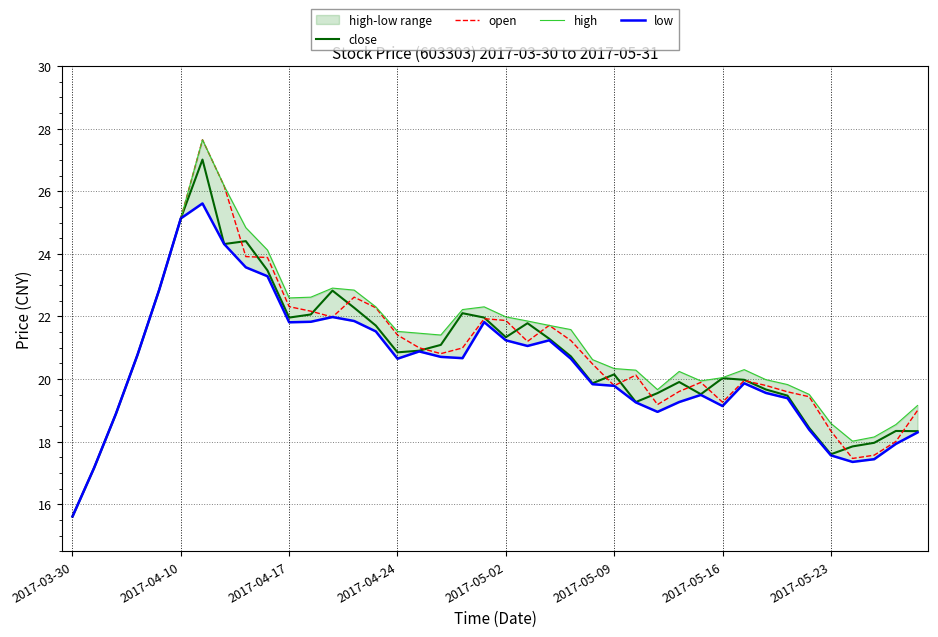

The open series shows 19.3 at 2017-05-16. True or false?

True